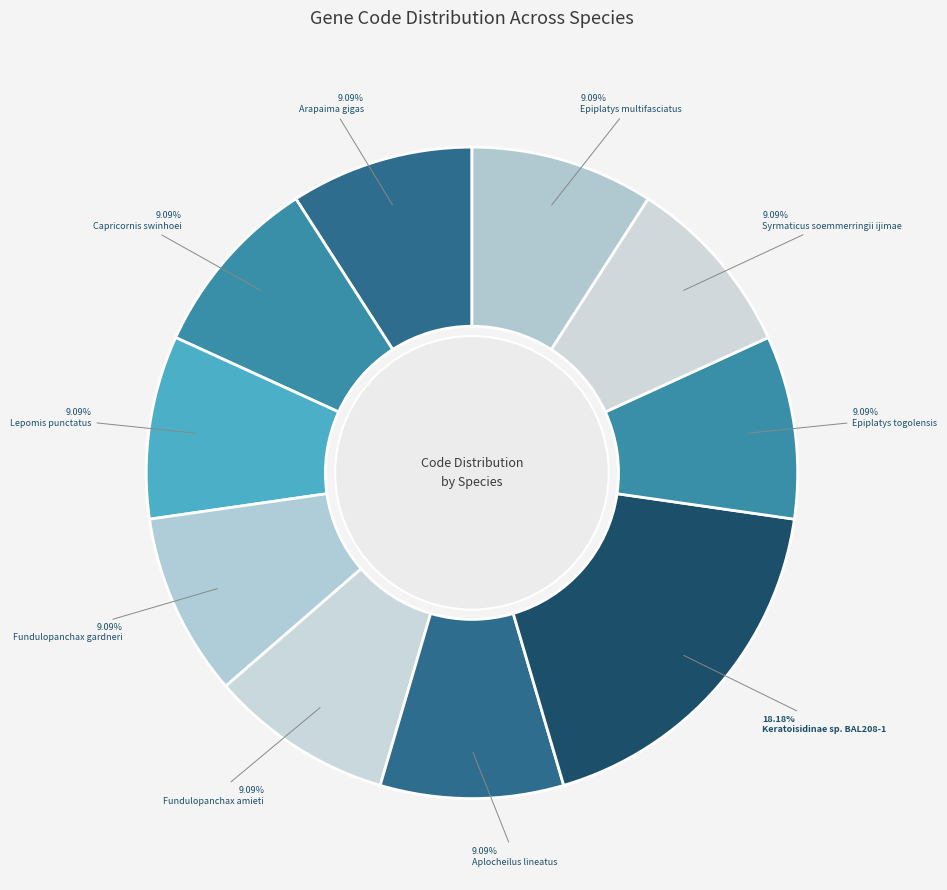

Approximately how many times larger is the value at Syrmaticus soemmerringii ijimae compared to Epiplatys multifasciatus?

1.0